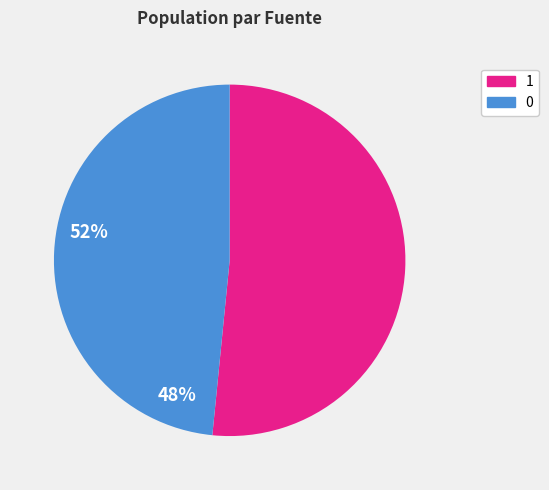

True or false: 1 accounts for 52% of the total.

True